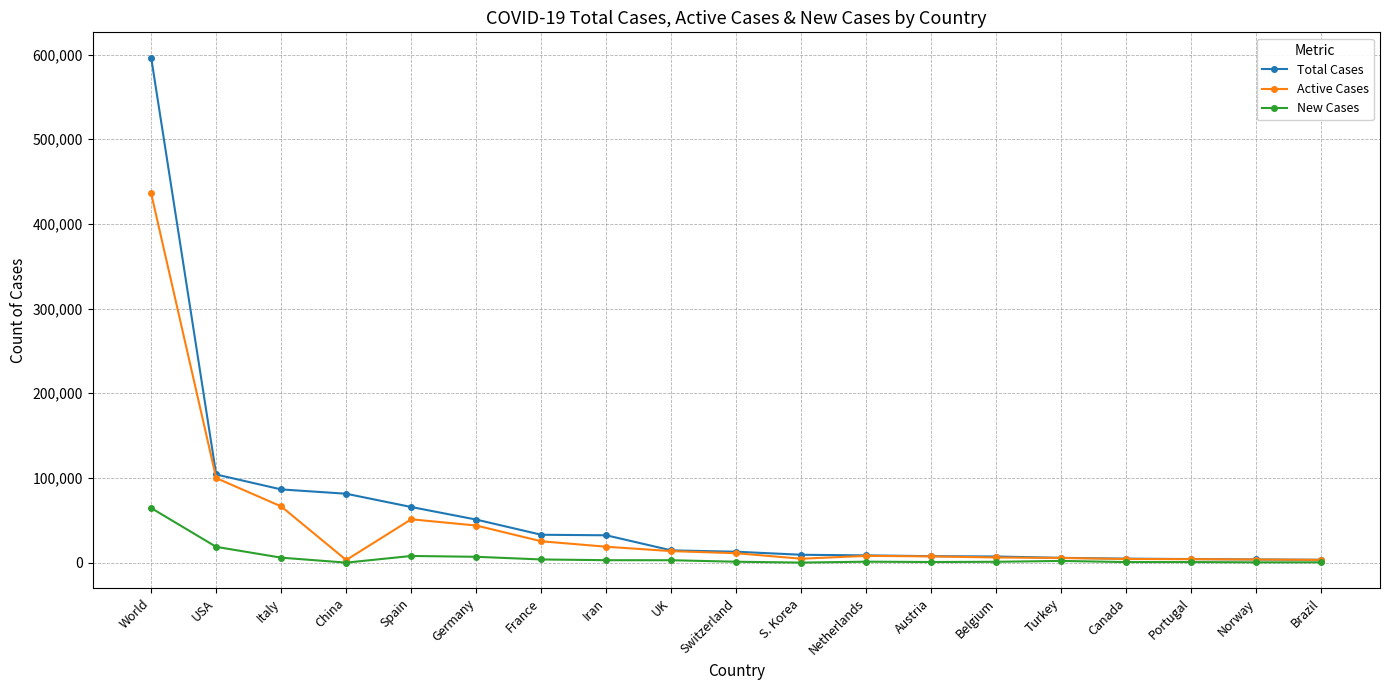

What position from the left is Spain?

5